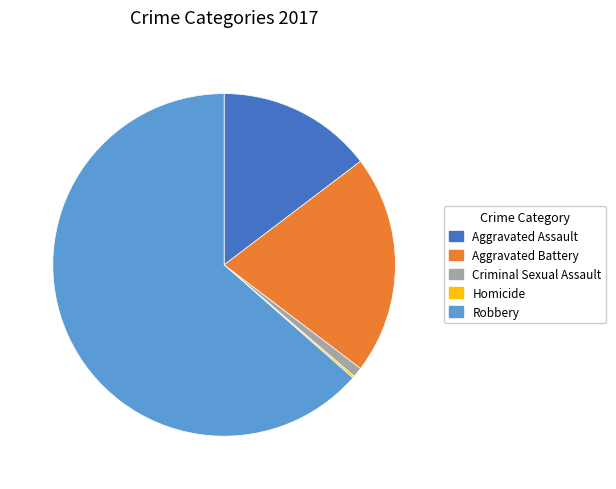

Between Aggravated Assault and Aggravated Battery, which is larger?

Aggravated Battery